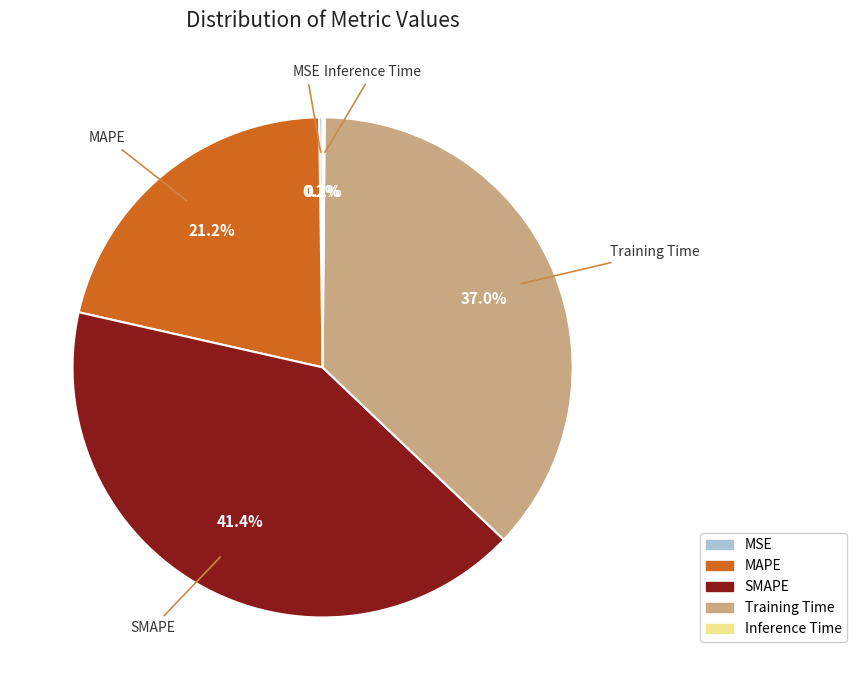

Which has a higher value, SMAPE or Training Time?

SMAPE